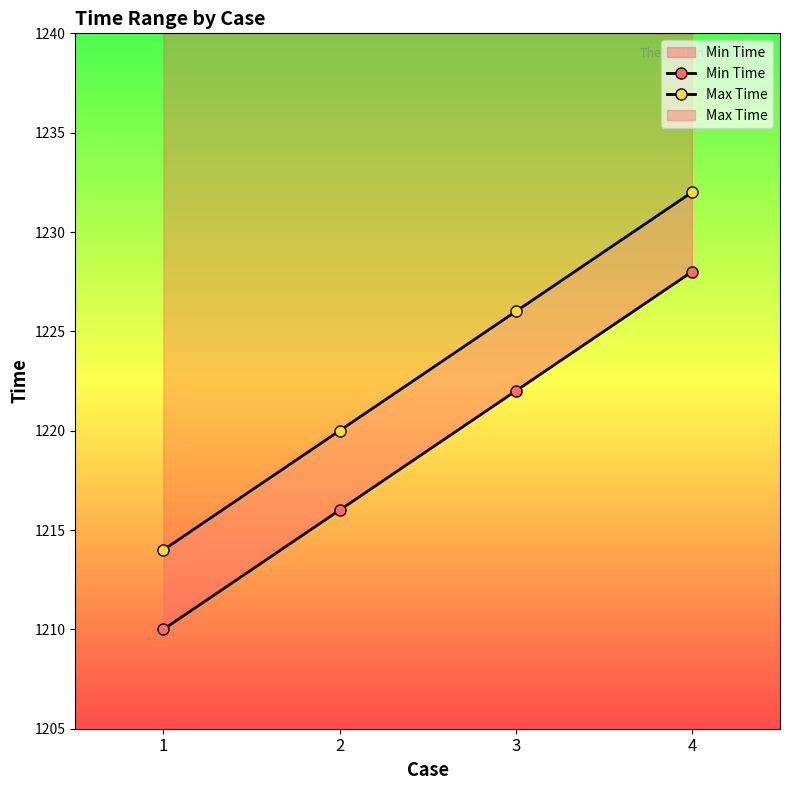

What are all the series names shown in the legend?

Min Time, Max Time